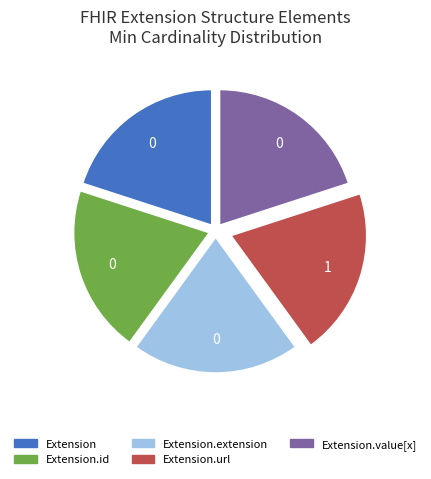

Does any single category account for the majority?

No